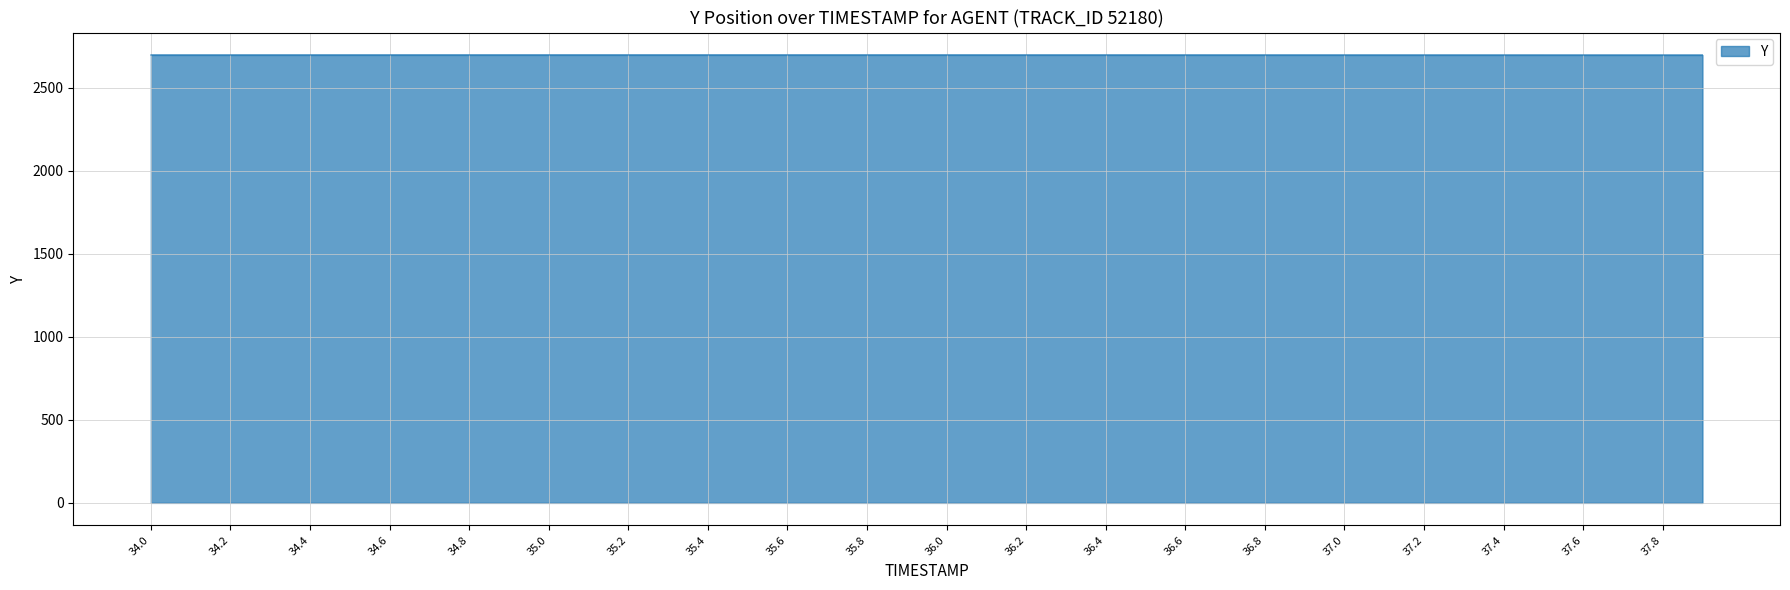

What is the average value?

2696.8